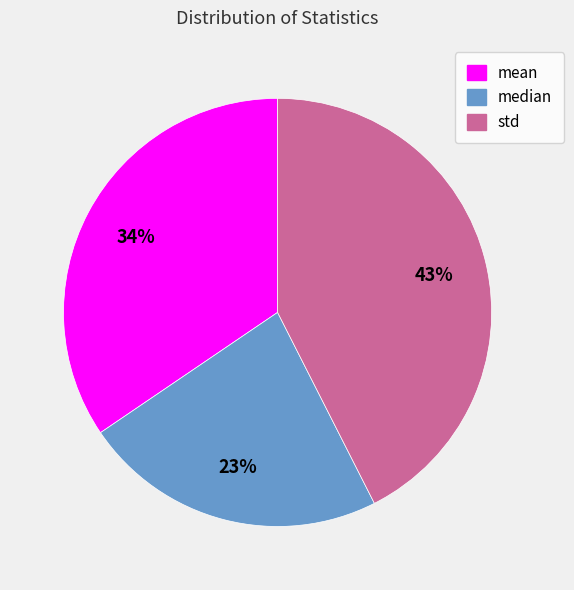

Is there any slice that represents more than half of the pie?

No